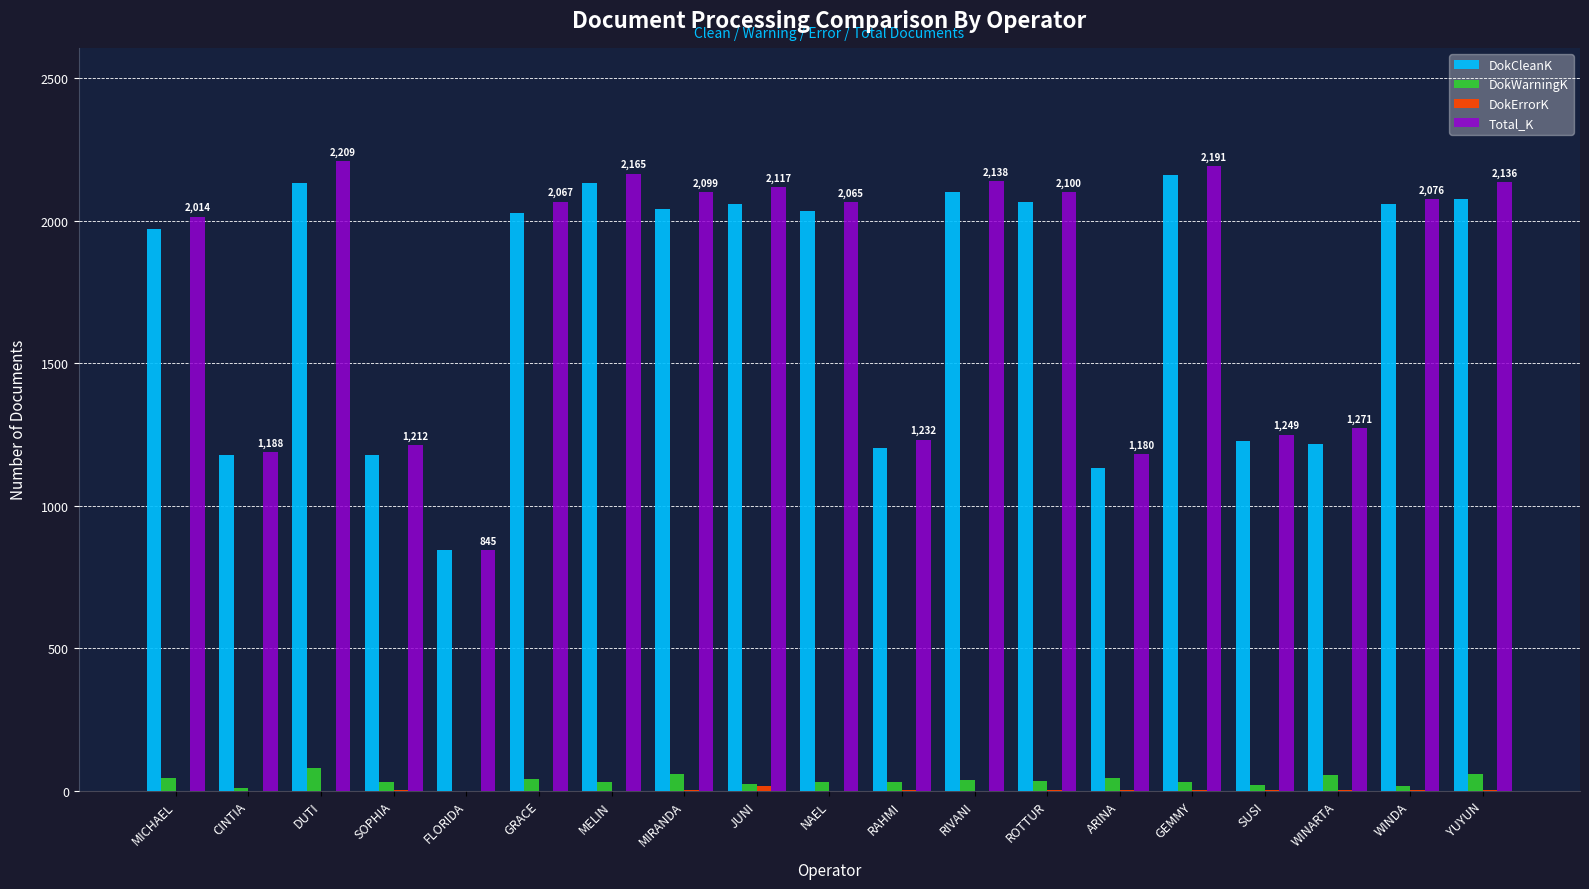

Which series has the largest total across all categories?

Total_K